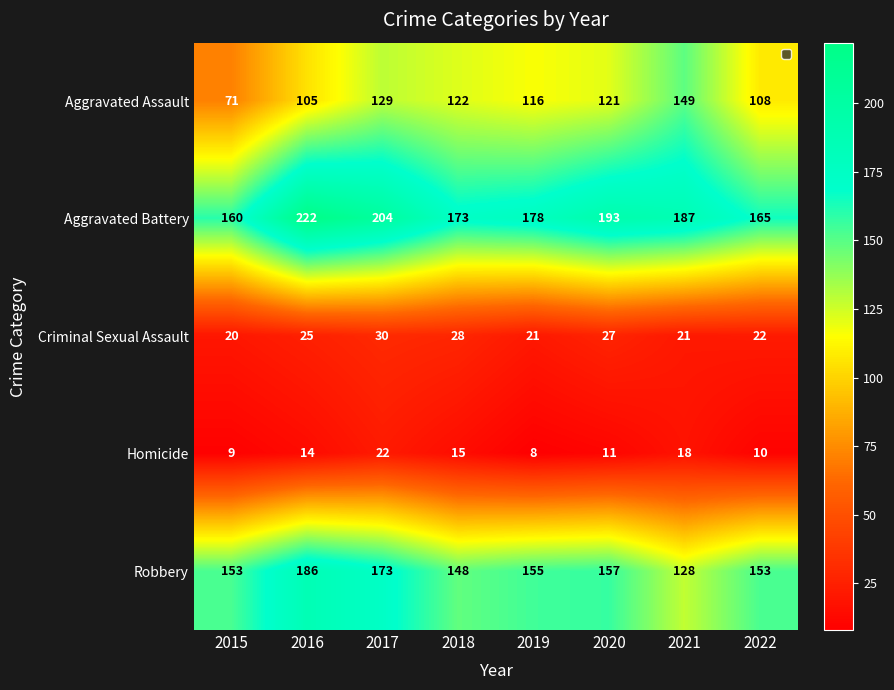

List the series in order of their peak value, highest first.

Aggravated Battery, Robbery, Aggravated Assault, Criminal Sexual Assault, Homicide